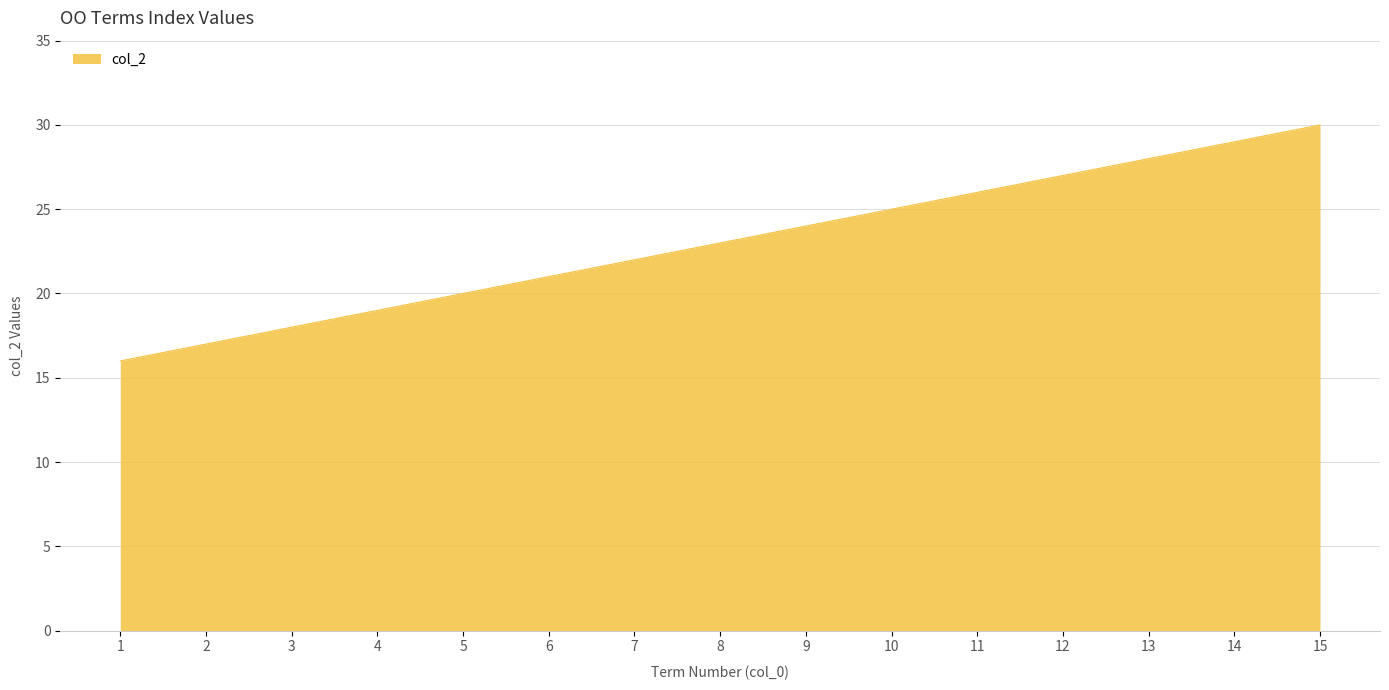

Which has a higher value, 7 or 12?

12